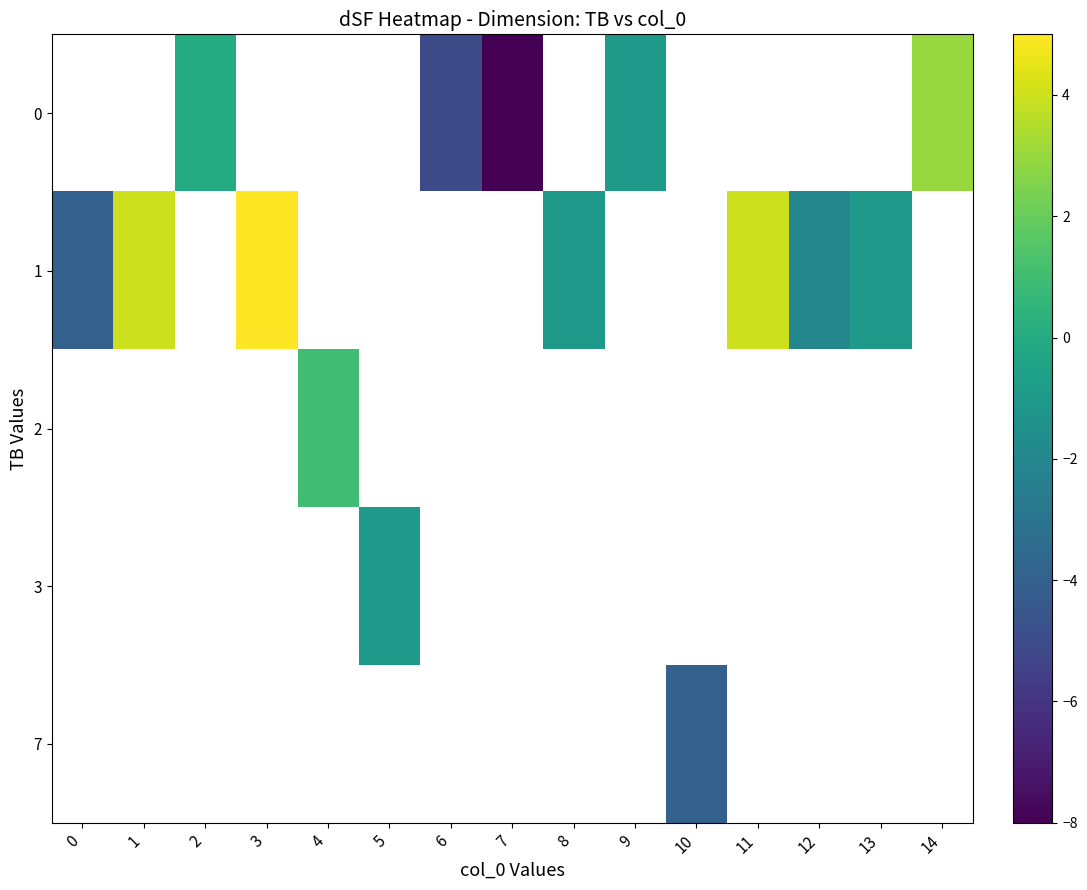

How many values in 2 are above zero?

1